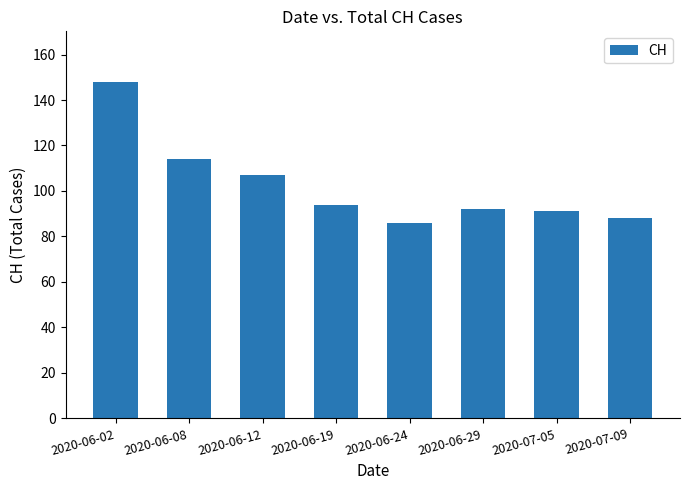

The value at 2020-07-09 is 147. True or false?

False